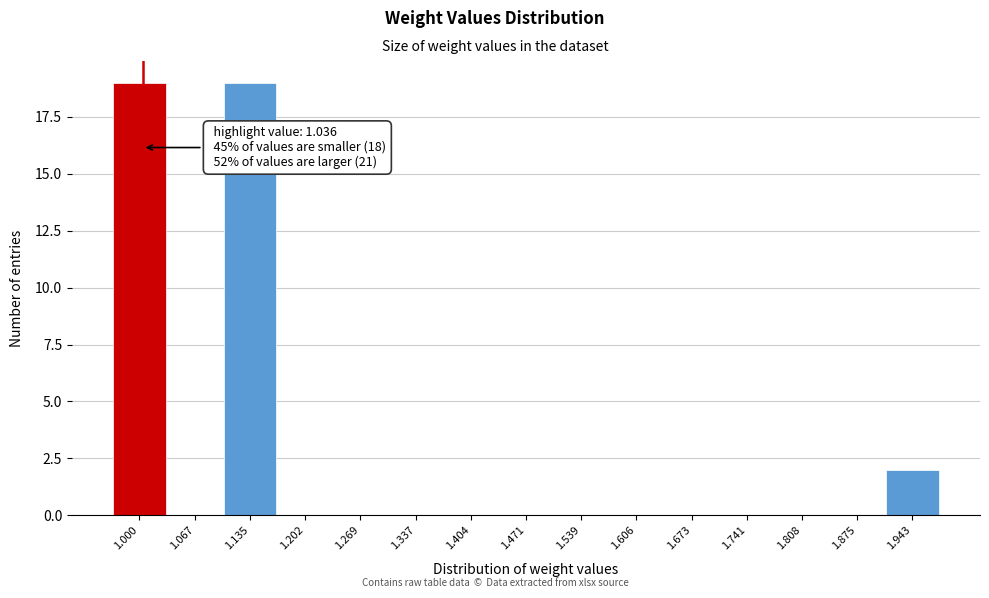

Reading left to right, what are all the values shown in this chart?

1.000=19	1.067=0	1.135=19	1.202=0	1.269=0	1.337=0	1.404=0	1.471=0	1.539=0	1.606=0	1.673=0	1.741=0	1.808=0	1.875=0	1.943=2